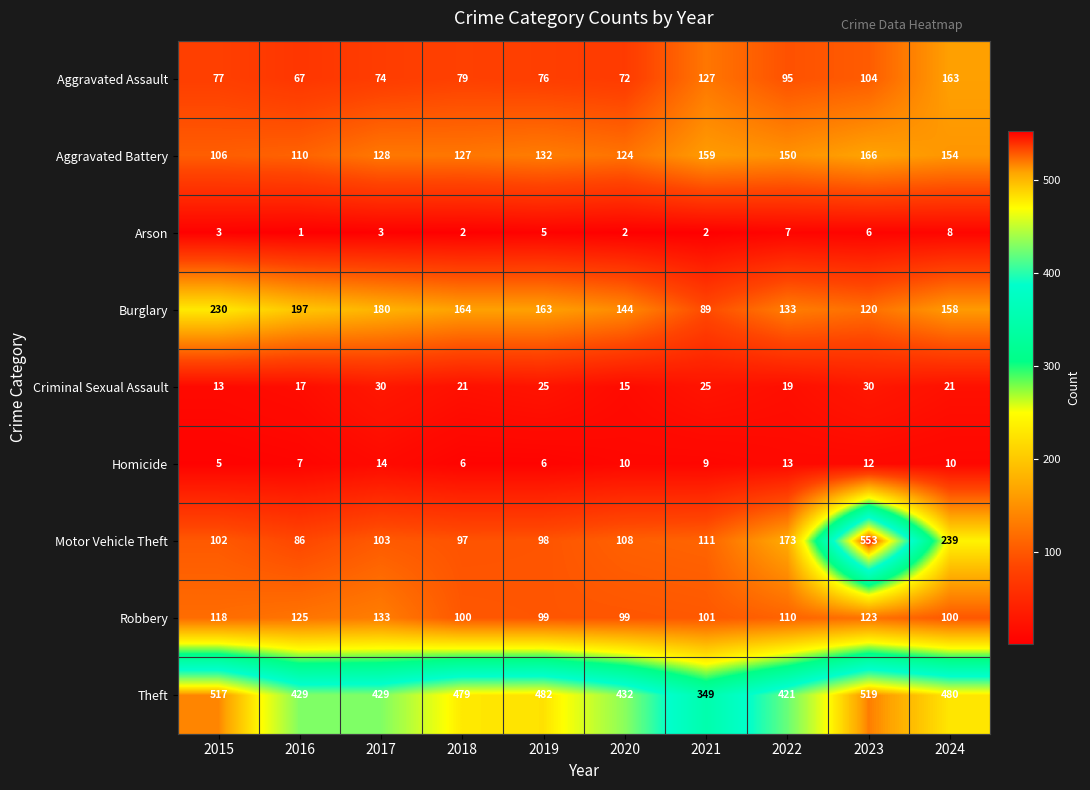

How many series are shown in this chart?

9